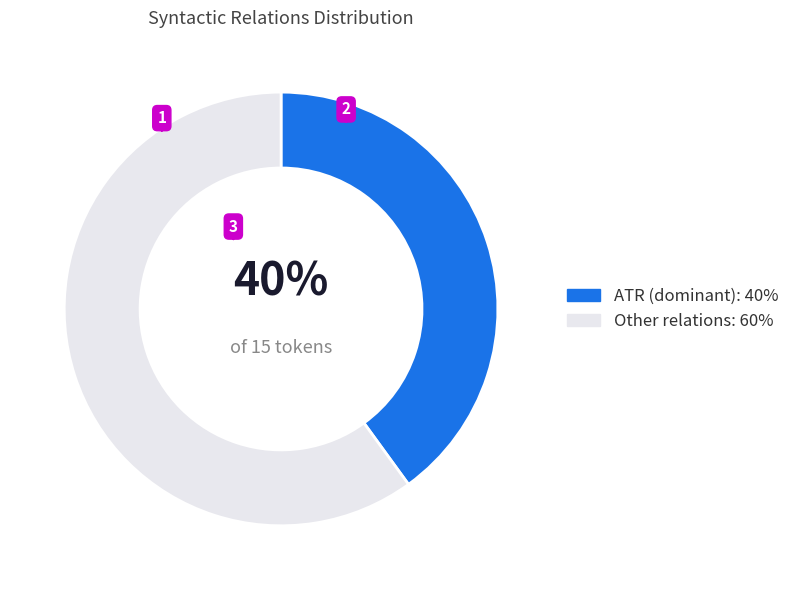

To the nearest percent, what is the difference between the largest and smallest slice percentages?

20%